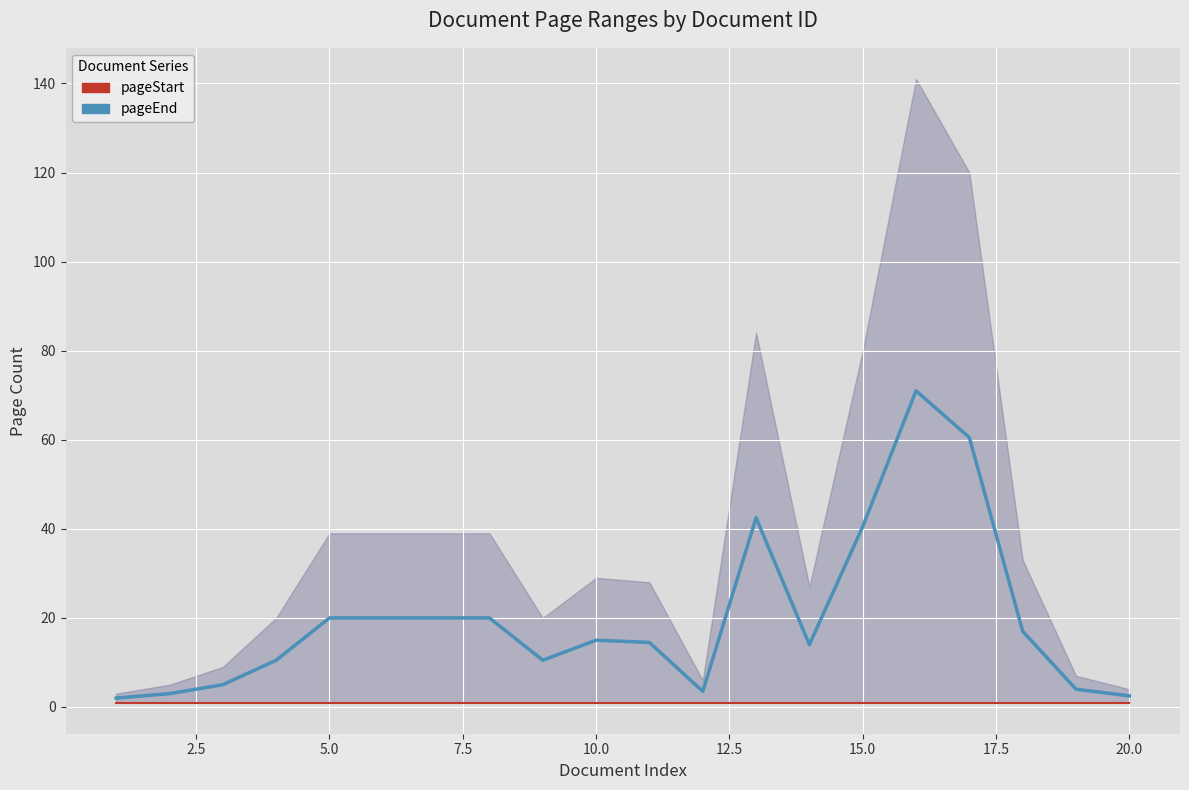

Which series has the largest total across all categories?

pageEnd (upper bound)